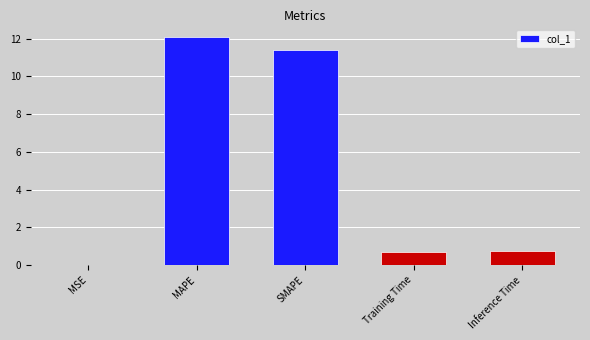

What is the sum of all values?

25.0